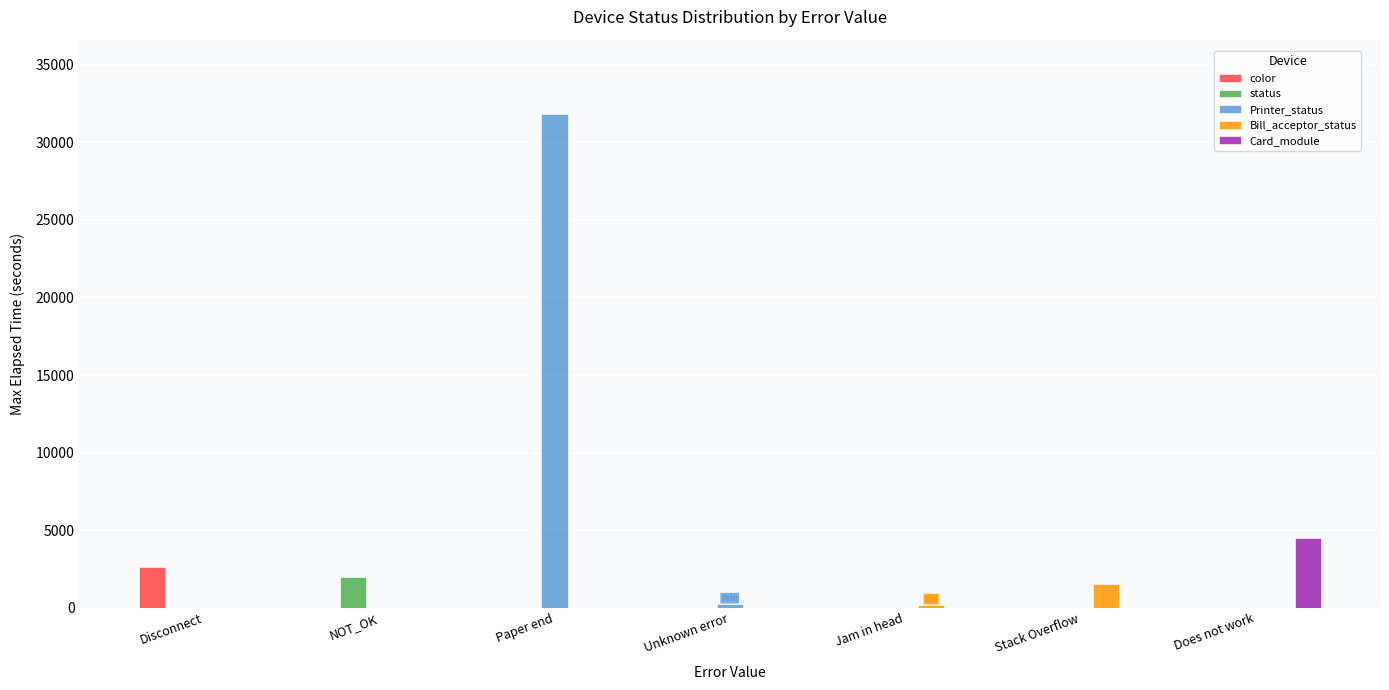

What is the average value of the status series?

281